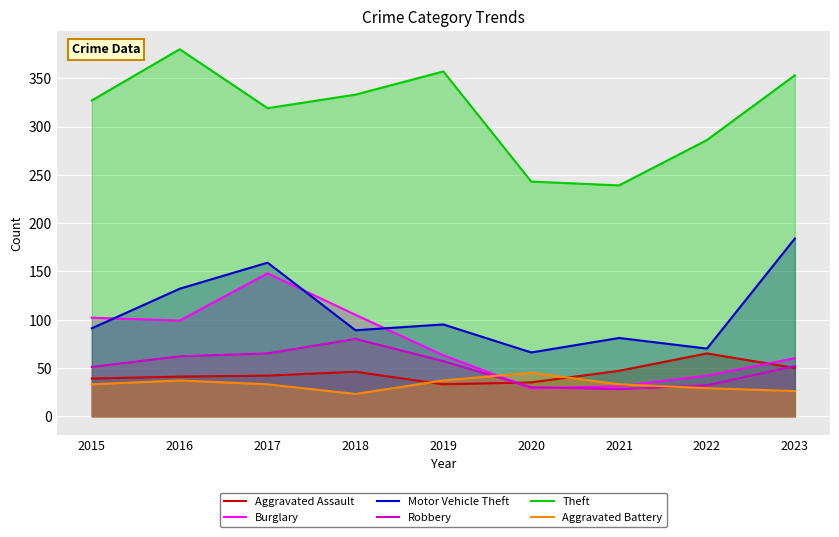

True or false: Theft and Burglary cross at least once.

False